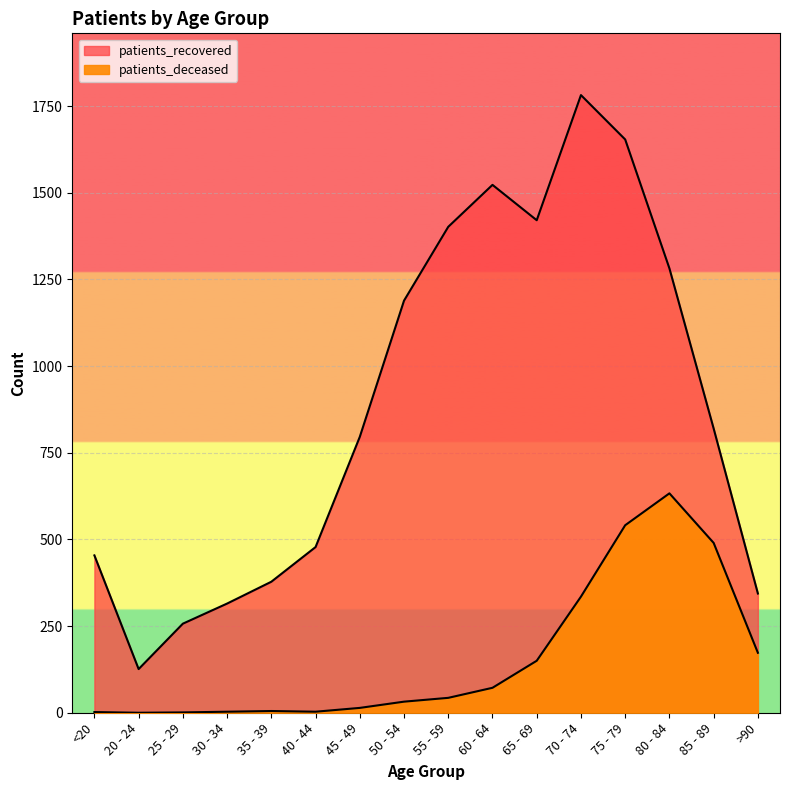

Where does the patients_recovered series first go above 820?

50 - 54